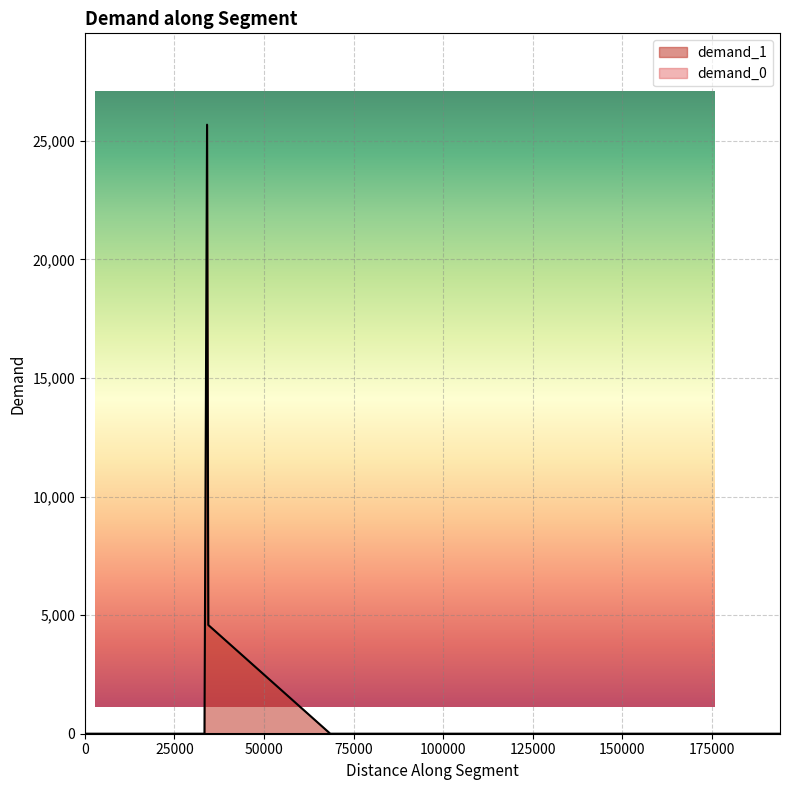

Reading right to left, extract all data points from this chart.

demand_0: 19=0.0	18=0.0	17=0.0	16=0.0	15=0.0	14=0.0	13=0.0	12=0.0	11=0.0	10=0.0	9=0.0	8=0.0	7=0.0	6=0.0	5=0.0	4=0.0	3=0.0	2=0.0	1=0.0	0=0.0
demand_1: 19=4584.3	18=25679.0	17=0.0	16=0.0	15=0.0	14=0.0	13=0.0	12=0.0	11=0.0	10=0.0	9=0.0	8=0.0	7=0.0	6=0.0	5=0.0	4=0.0	3=0.0	2=0.0	1=0.0	0=0.0